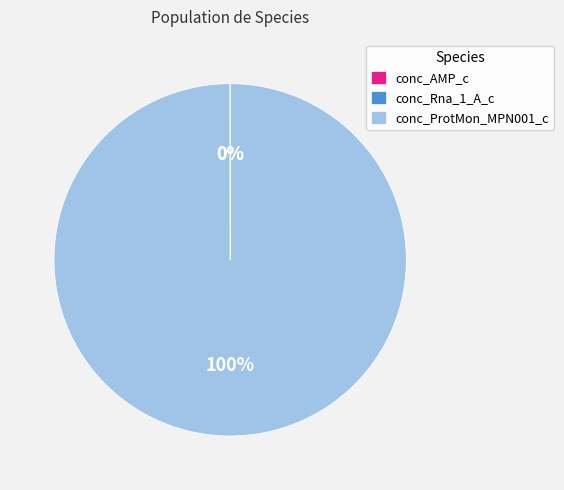

Which category has the biggest portion of the pie?

conc_ProtMon_MPN001_c